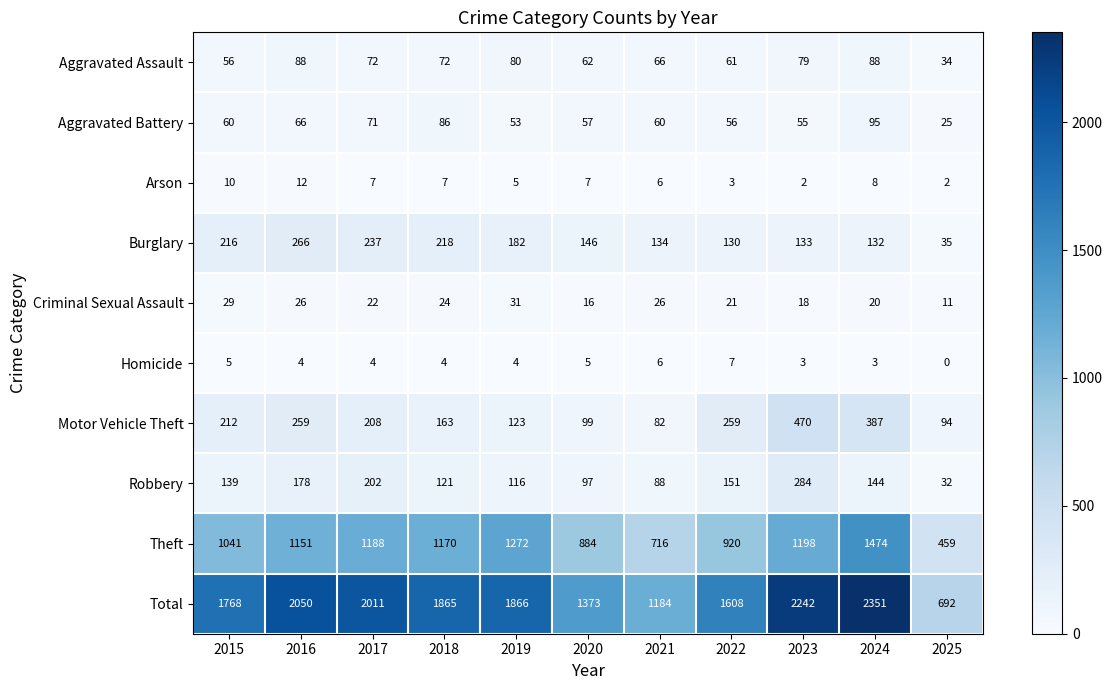

Which series has the largest total across all categories?

Total